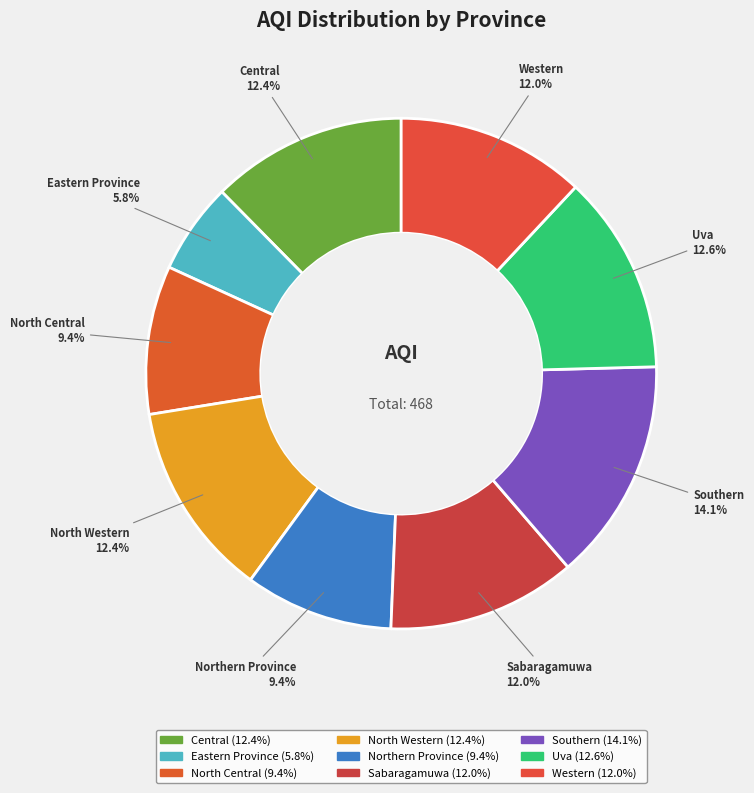

To the nearest percent, what percentage of the pie is Central?

12%